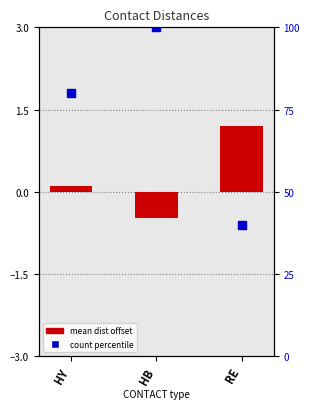

Which series contains the highest Y value?

count percentile